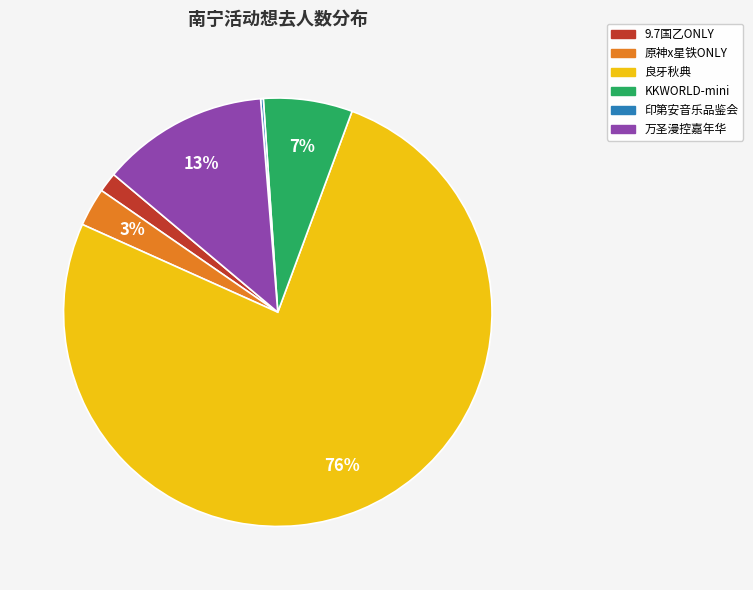

Does any single category account for the majority?

Yes